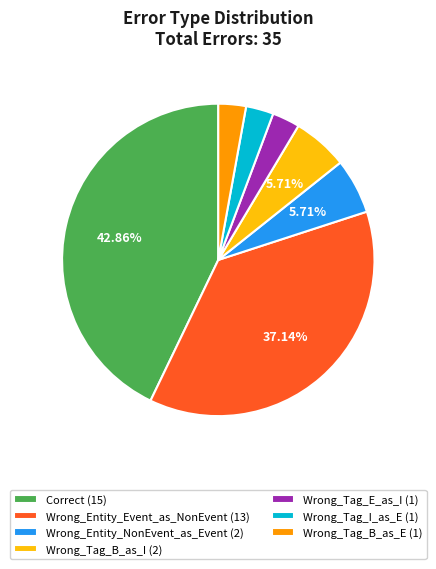

Combined, do Wrong_Tag_B_as_E and Wrong_Tag_I_as_E account for over 50%?

No